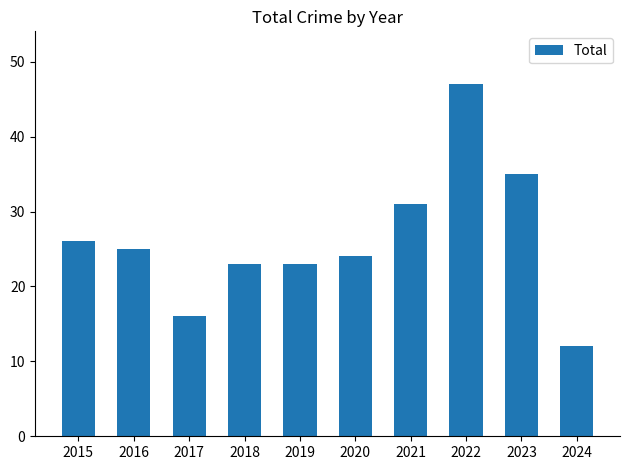

What is the sum of all values?

262